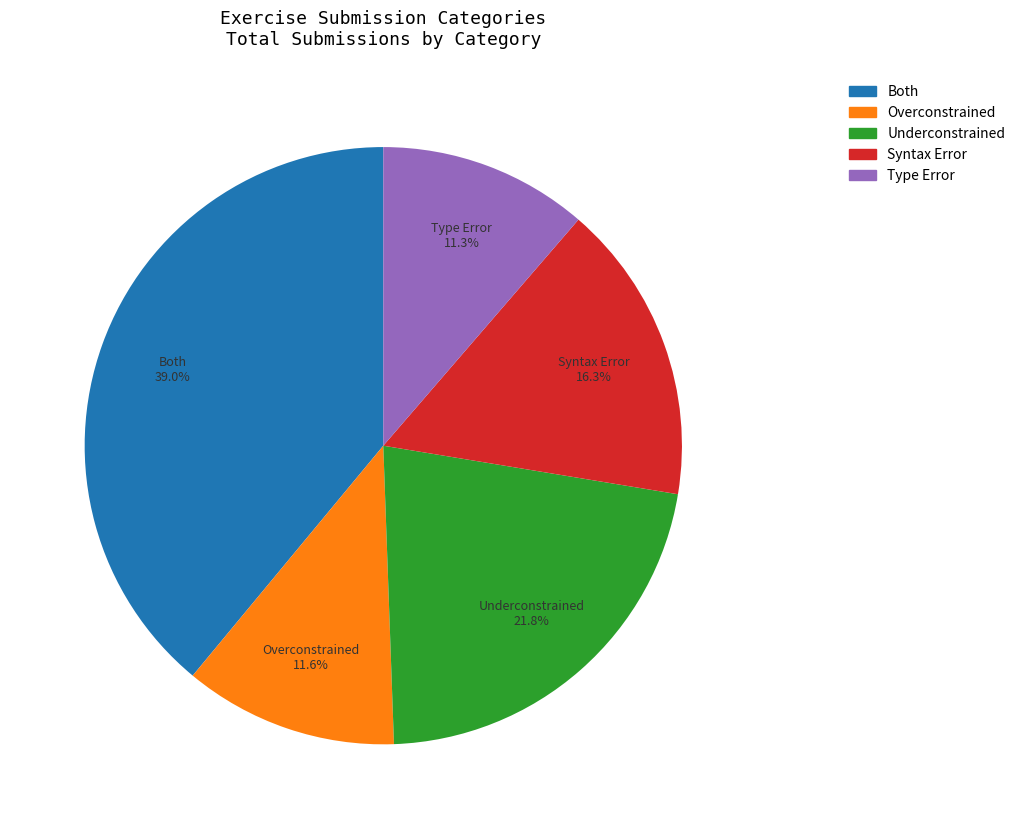

What percentage do Underconstrained and Both together represent?

60.8%